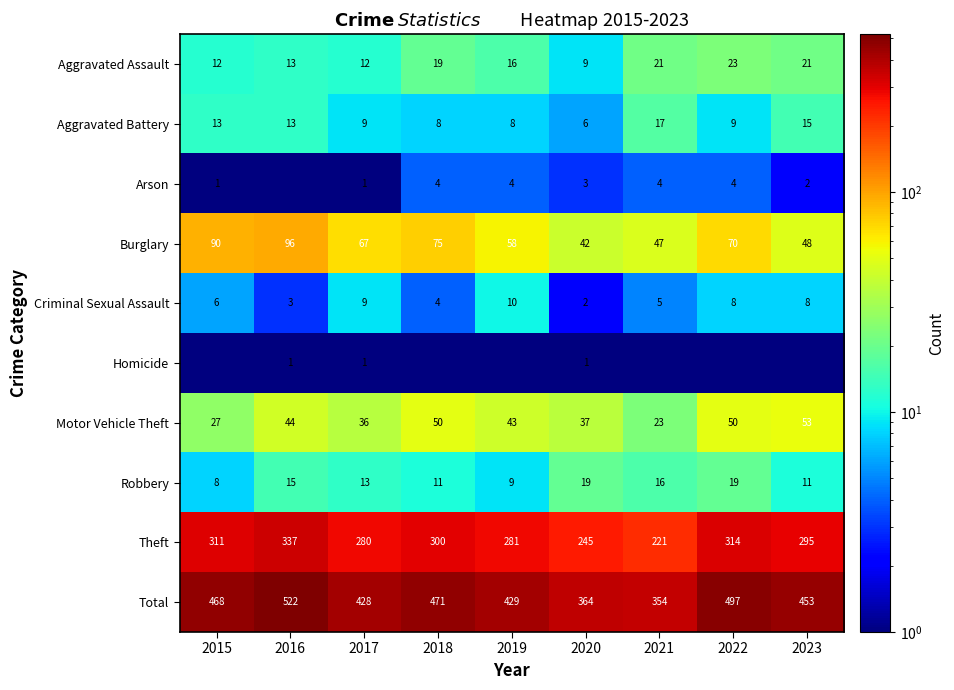

How many values in the Burglary series are below 67?

4